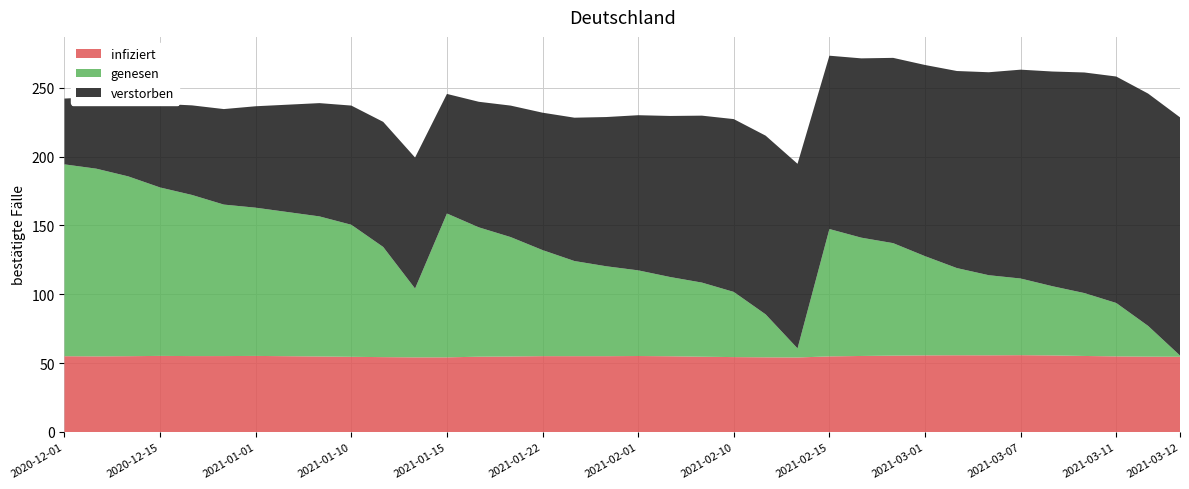

What is the total value across all series at 2020-12-01?

242.1